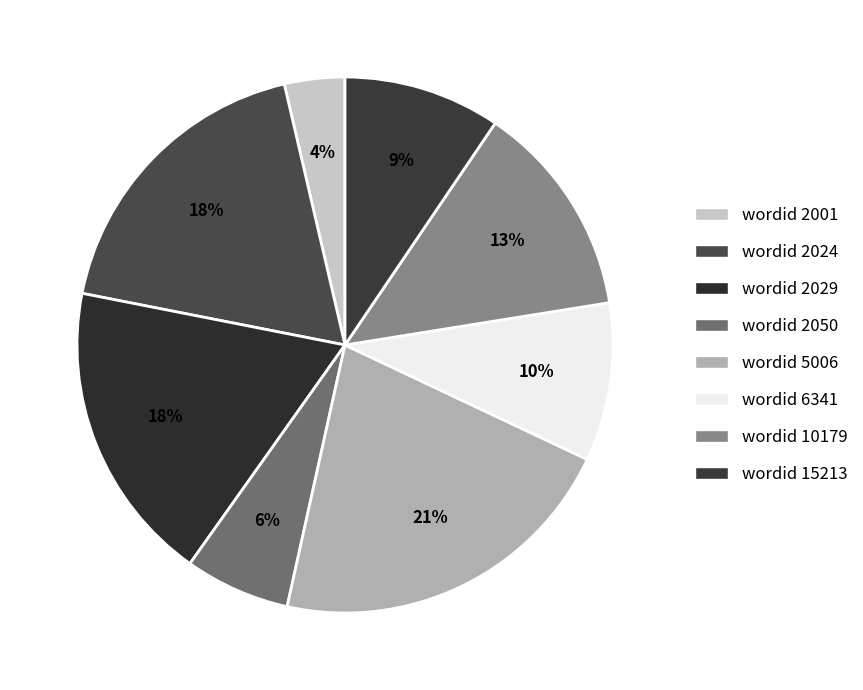

How many segments does this pie chart have?

8